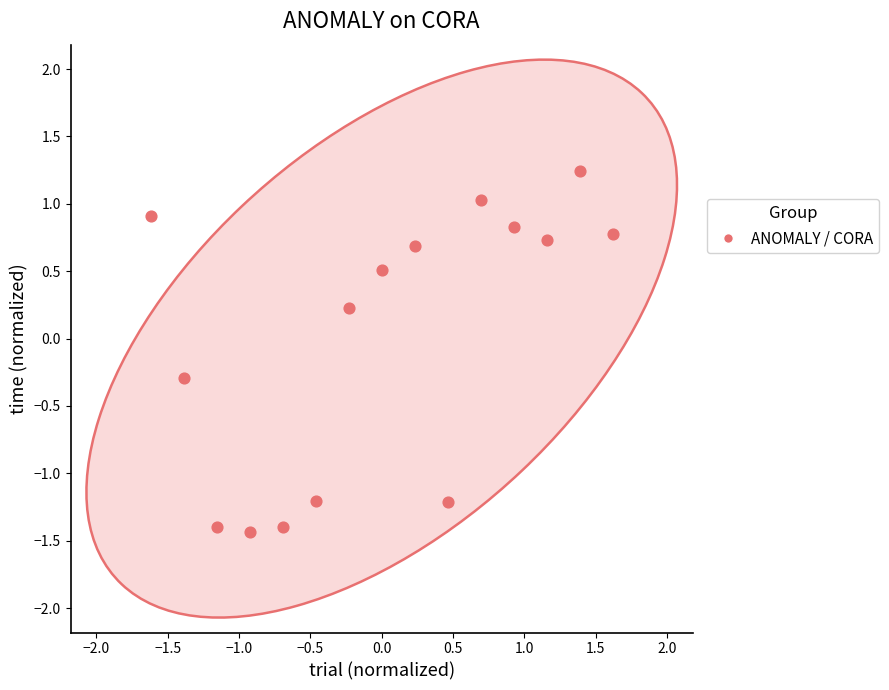

What is the range of X values (max minus min)?

3.2